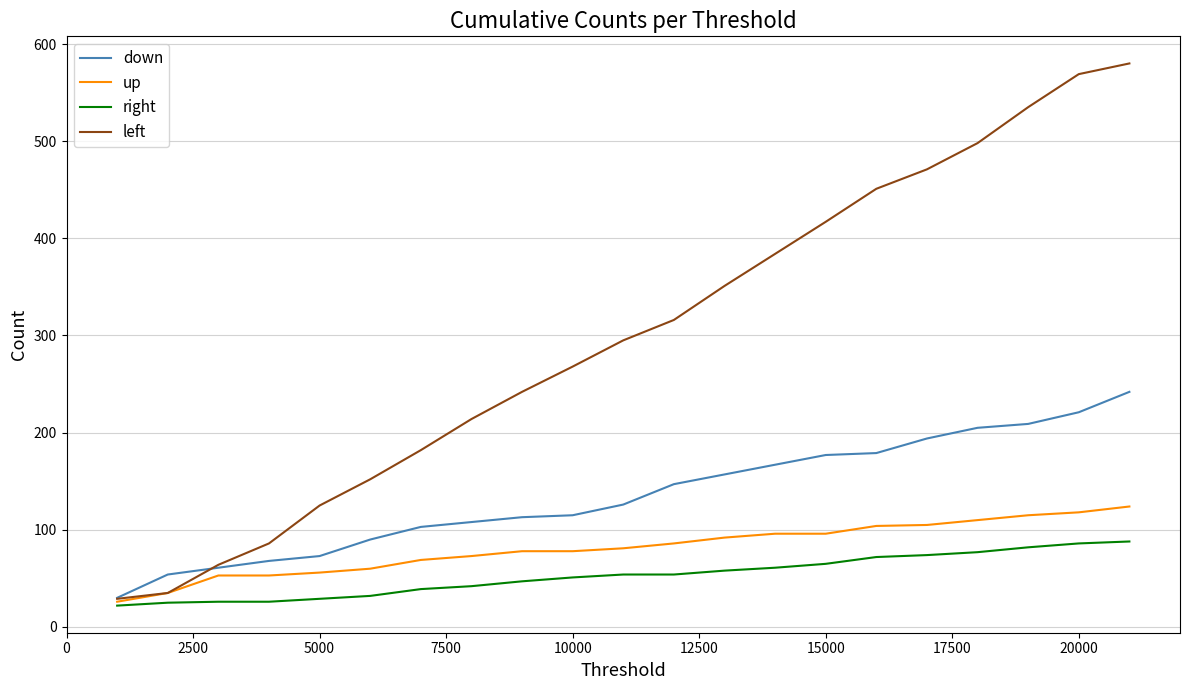

What is the smallest value displayed?

22